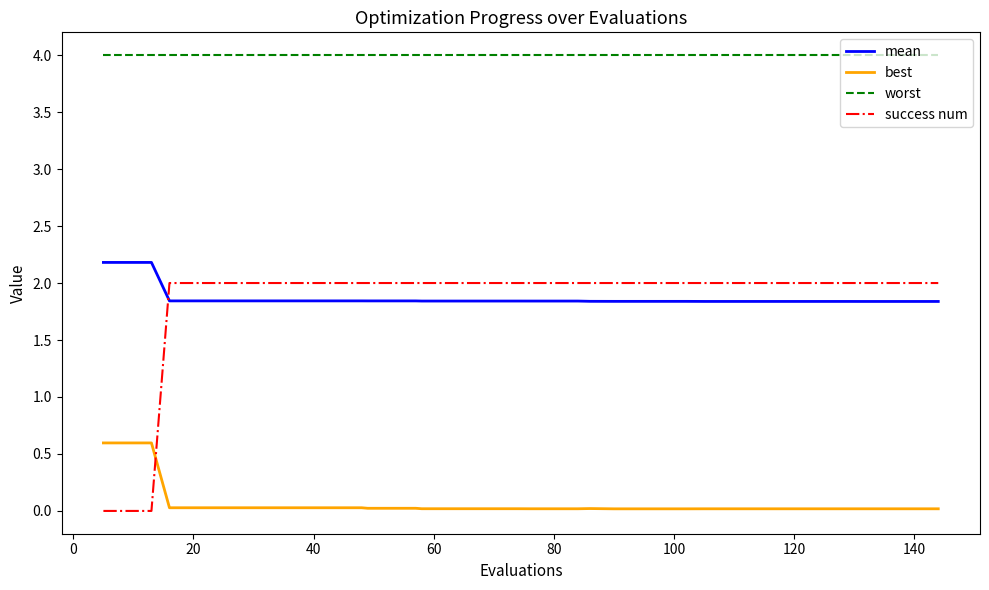

Does the chart have visible grid lines?

No